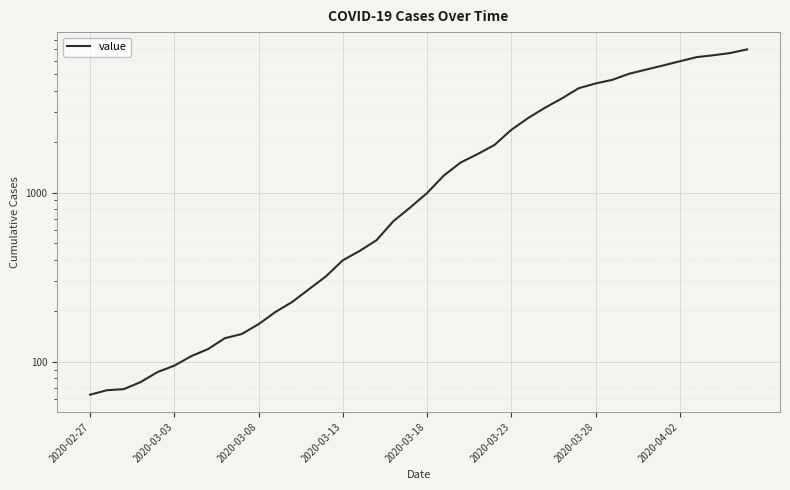

Between 14 and 35, which is larger?

35